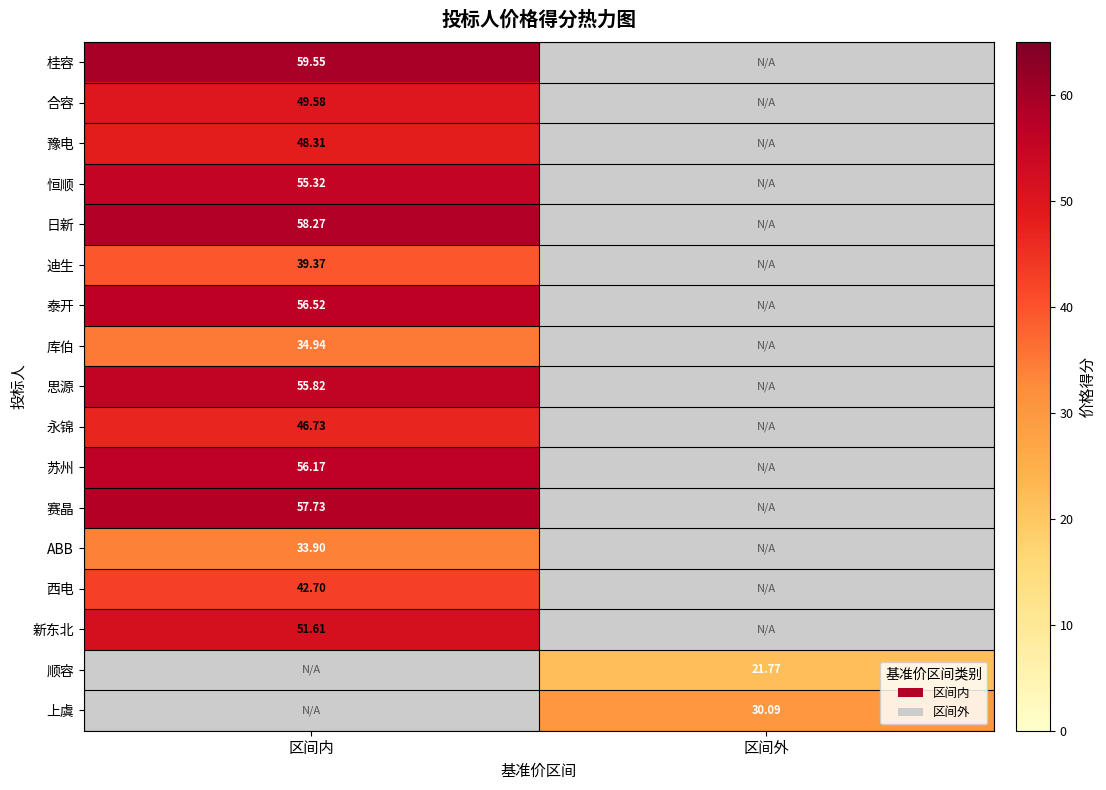

List the labels in order of 恒顺 value, smallest first.

区间内, 区间外